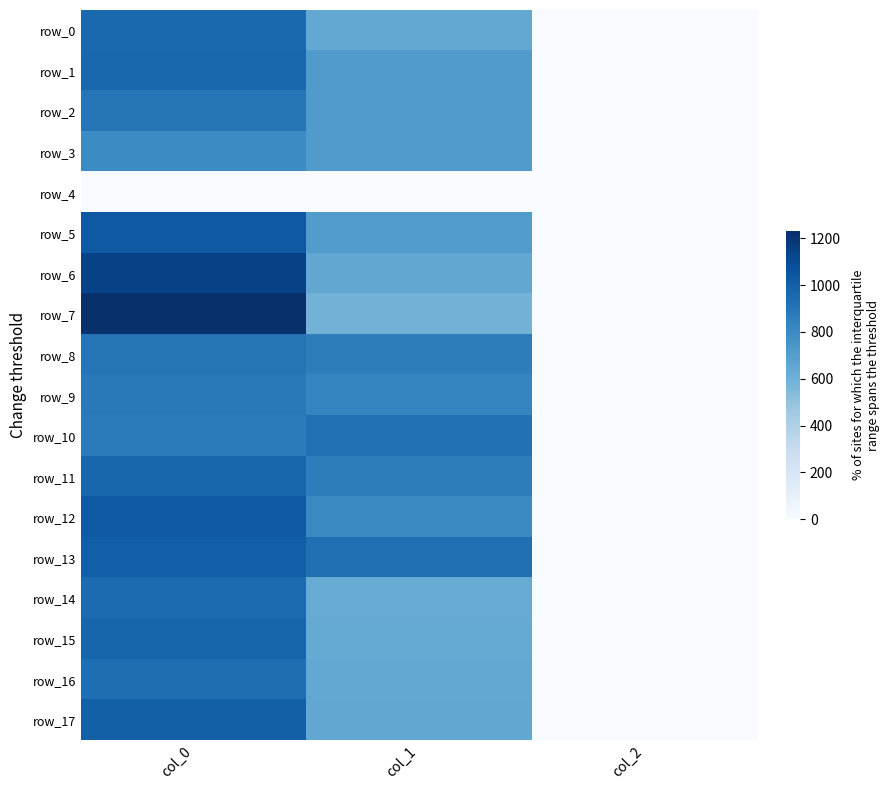

Is the value of row_14 at col_1 greater than the value of row_0 at col_1?

No